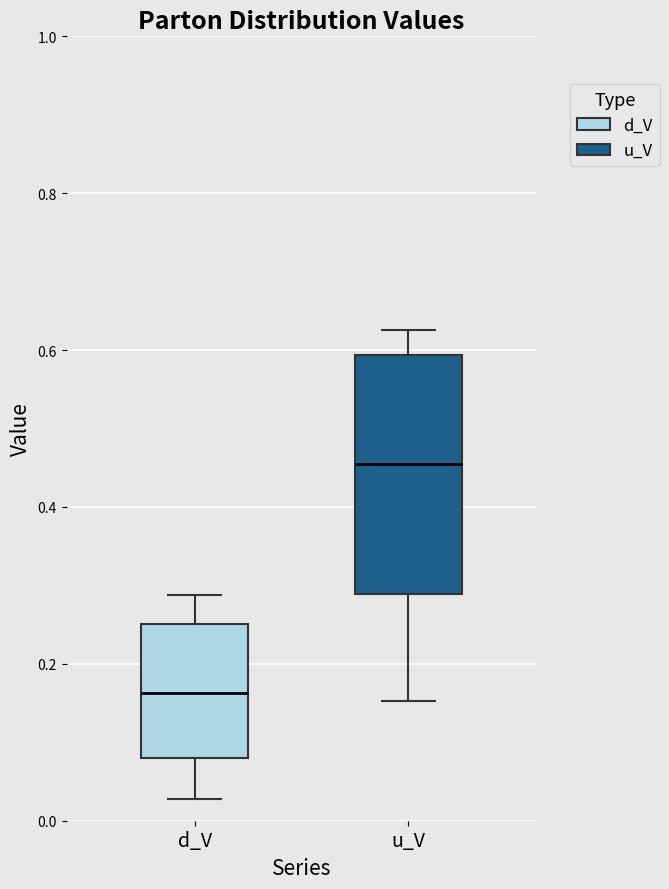

Reading left to right, transcribe this box plot: for each box, give where its median line is, the range the box spans, and where its two whiskers end, as read against the y-axis. The values are not printed on the chart, so give them approximately, as read against the axis.

d_V: median 0.16, box 0.08 to 0.26, whiskers 0.02 to 0.28
u_V: median 0.46, box 0.28 to 0.60, whiskers 0.16 to 0.62